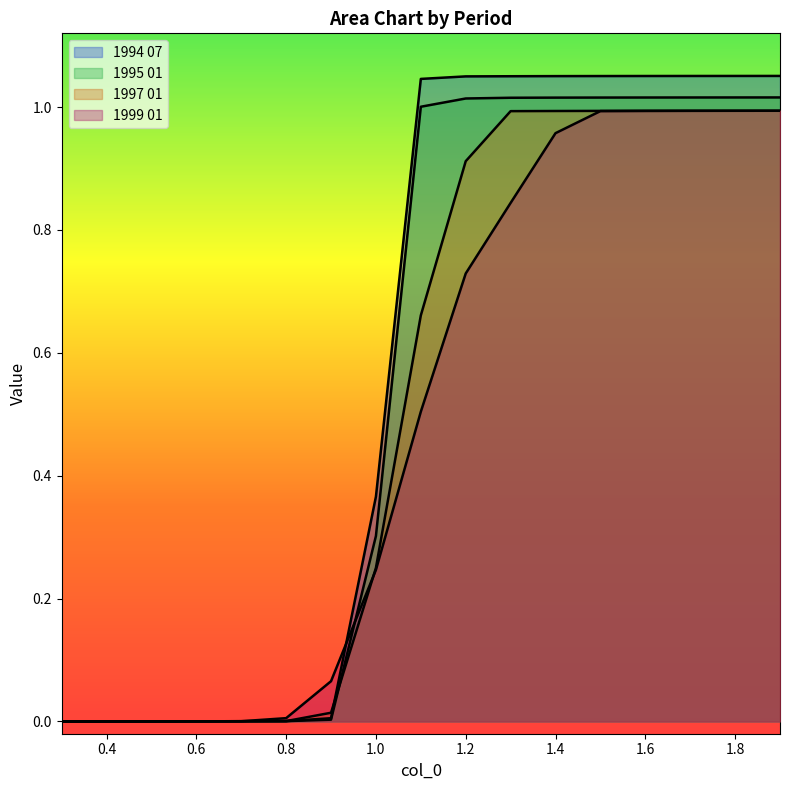

Where is 1999 01 nearest to the value 0?

0.3